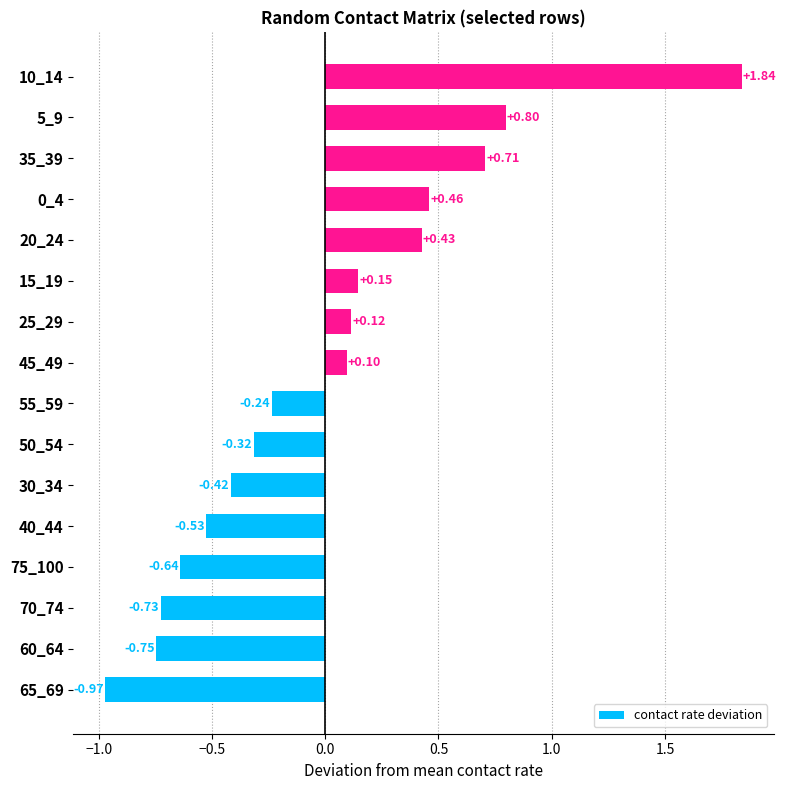

How many values are above zero?

8